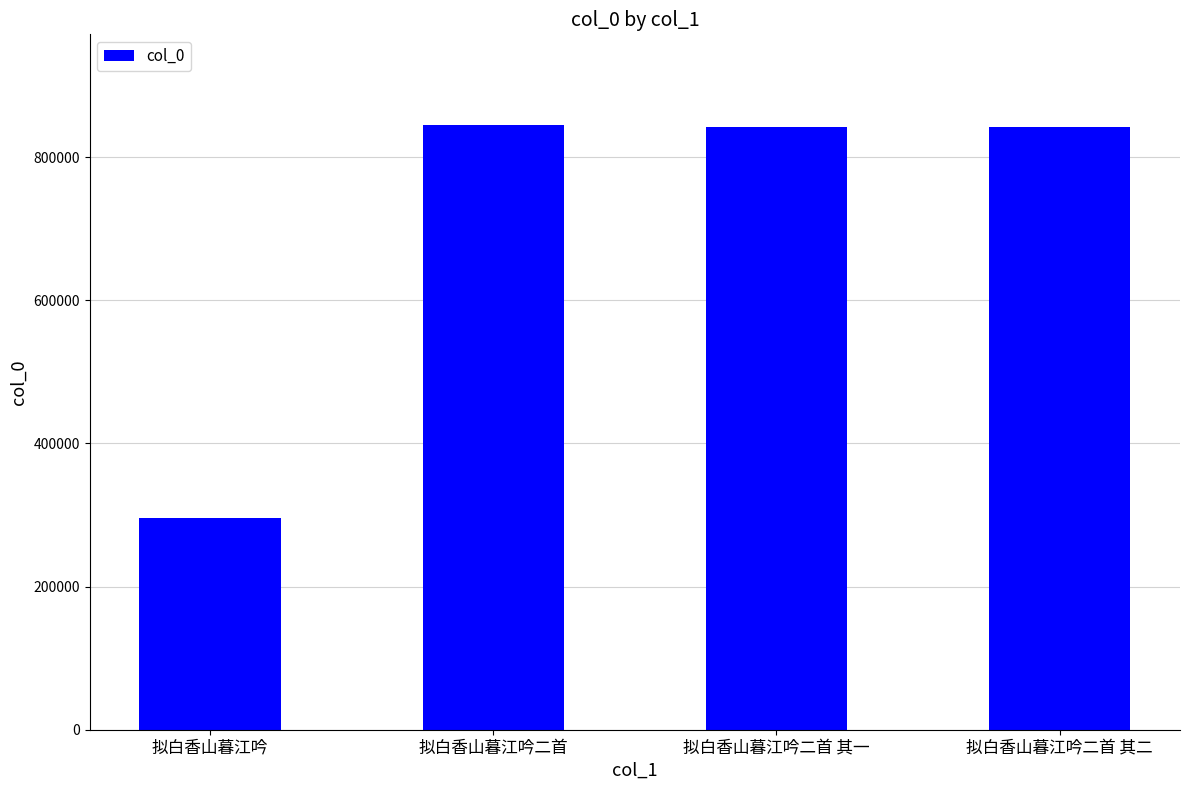

What is the average value?

706112